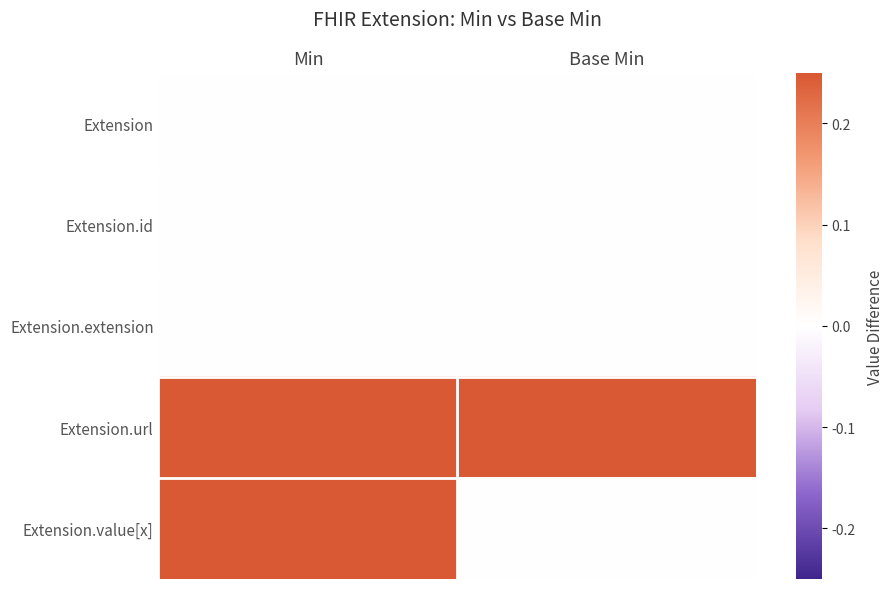

List the series in order of their peak value, lowest first.

Extension, Extension.id, Extension.extension, Extension.url, Extension.value[x]